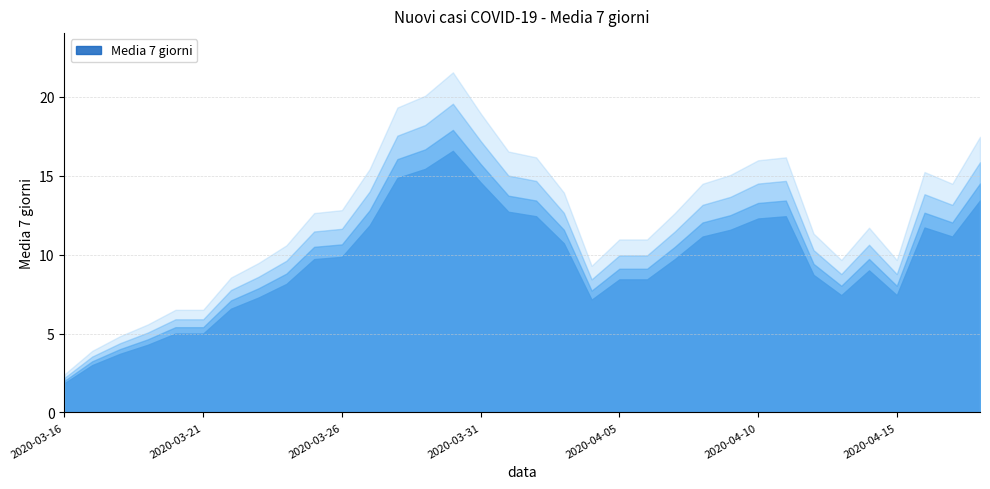

Approximately how many times larger is the value at 2020-03-21 compared to 2020-03-31?

0.3